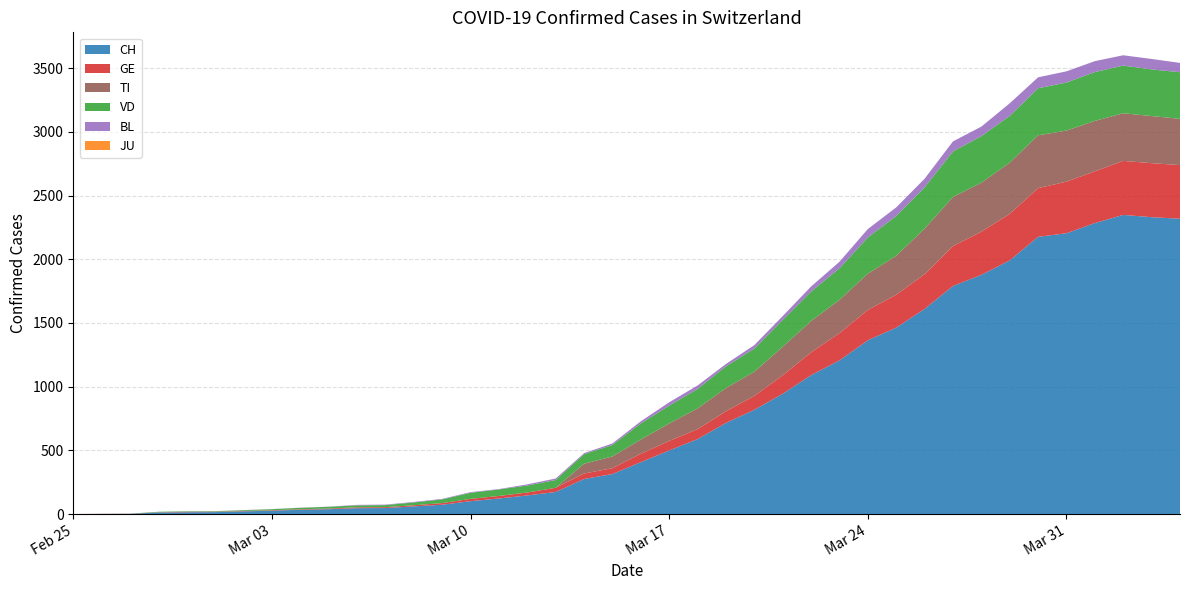

Reading left to right, extract all data points from this chart.

CH: 2020-02-25=0	2020-02-26=1	2020-02-27=2	2020-02-28=12	2020-02-29=14	2020-03-01=15	2020-03-02=21	2020-03-03=26	2020-03-04=34	2020-03-05=38	2020-03-06=46	2020-03-07=47	2020-03-08=60	2020-03-09=73	2020-03-10=101	2020-03-11=122	2020-03-12=146	2020-03-13=173	2020-03-14=275	2020-03-15=314	2020-03-16=407	2020-03-17=499	2020-03-18=588	2020-03-19=715	2020-03-20=818	2020-03-21=944	2020-03-22=1090	2020-03-23=1206	2020-03-24=1364	2020-03-25=1463	2020-03-26=1610	2020-03-27=1790	2020-03-28=1877	2020-03-29=1991	2020-03-30=2176	2020-03-31=2204	2020-04-01=2284	2020-04-02=2348	2020-04-03=2330	2020-04-04=2318
GE: 2020-02-25=0	2020-02-26=1	2020-02-27=1	2020-02-28=2	2020-02-29=3	2020-03-01=3	2020-03-02=3	2020-03-03=4	2020-03-04=4	2020-03-05=5	2020-03-06=7	2020-03-07=7	2020-03-08=9	2020-03-09=13	2020-03-10=18	2020-03-11=20	2020-03-12=23	2020-03-13=33	2020-03-14=43	2020-03-15=46	2020-03-16=66	2020-03-17=75	2020-03-18=78	2020-03-19=92	2020-03-20=109	2020-03-21=145	2020-03-22=179	2020-03-23=214	2020-03-24=238	2020-03-25=258	2020-03-26=272	2020-03-27=313	2020-03-28=339	2020-03-29=365	2020-03-30=382	2020-03-31=405	2020-04-01=406	2020-04-02=424	2020-04-03=424	2020-04-04=421
TI: 2020-02-25=0	2020-02-26=0	2020-02-27=0	2020-02-28=0	2020-02-29=0	2020-03-01=0	2020-03-02=0	2020-03-03=0	2020-03-04=0	2020-03-05=0	2020-03-06=0	2020-03-07=0	2020-03-08=0	2020-03-09=0	2020-03-10=0	2020-03-11=0	2020-03-12=0	2020-03-13=0	2020-03-14=77	2020-03-15=92	2020-03-16=112	2020-03-17=137	2020-03-18=163	2020-03-19=182	2020-03-20=190	2020-03-21=224	2020-03-22=246	2020-03-23=261	2020-03-24=285	2020-03-25=306	2020-03-26=358	2020-03-27=386	2020-03-28=385	2020-03-29=402	2020-03-30=415	2020-03-31=401	2020-04-01=396	2020-04-02=374	2020-04-03=370	2020-04-04=363
VD: 2020-02-25=0	2020-02-26=0	2020-02-27=0	2020-02-28=4	2020-02-29=4	2020-03-01=4	2020-03-02=6	2020-03-03=8	2020-03-04=11	2020-03-05=14	2020-03-06=15	2020-03-07=16	2020-03-08=22	2020-03-09=29	2020-03-10=48	2020-03-11=51	2020-03-12=55	2020-03-13=61	2020-03-14=75	2020-03-15=90	2020-03-16=126	2020-03-17=140	2020-03-18=153	2020-03-19=170	2020-03-20=182	2020-03-21=211	2020-03-22=231	2020-03-23=248	2020-03-24=284	2020-03-25=312	2020-03-26=324	2020-03-27=357	2020-03-28=365	2020-03-29=367	2020-03-30=369	2020-03-31=377	2020-04-01=383	2020-04-02=374	2020-04-03=366	2020-04-04=366
BL: 2020-02-25=0	2020-02-26=0	2020-02-27=0	2020-02-28=0	2020-02-29=1	2020-03-01=1	2020-03-02=1	2020-03-03=1	2020-03-04=1	2020-03-05=1	2020-03-06=4	2020-03-07=4	2020-03-08=4	2020-03-09=4	2020-03-10=5	2020-03-11=3	2020-03-12=9	2020-03-13=12	2020-03-14=8	2020-03-15=12	2020-03-16=17	2020-03-17=26	2020-03-18=27	2020-03-19=19	2020-03-20=27	2020-03-21=30	2020-03-22=40	2020-03-23=51	2020-03-24=66	2020-03-25=68	2020-03-26=68	2020-03-27=79	2020-03-28=75	2020-03-29=99	2020-03-30=86	2020-03-31=88	2020-04-01=86	2020-04-02=81	2020-04-03=82	2020-04-04=73
JU: 2020-02-25=0	2020-02-26=0	2020-02-27=0	2020-02-28=0	2020-02-29=0	2020-03-01=0	2020-03-02=0	2020-03-03=0	2020-03-04=0	2020-03-05=0	2020-03-06=0	2020-03-07=0	2020-03-08=0	2020-03-09=0	2020-03-10=0	2020-03-11=0	2020-03-12=0	2020-03-13=0	2020-03-14=0	2020-03-15=0	2020-03-16=0	2020-03-17=0	2020-03-18=0	2020-03-19=0	2020-03-20=0	2020-03-21=0	2020-03-22=0	2020-03-23=0	2020-03-24=0	2020-03-25=0	2020-03-26=0	2020-03-27=0	2020-03-28=0	2020-03-29=0	2020-03-30=0	2020-03-31=0	2020-04-01=0	2020-04-02=0	2020-04-03=0	2020-04-04=0